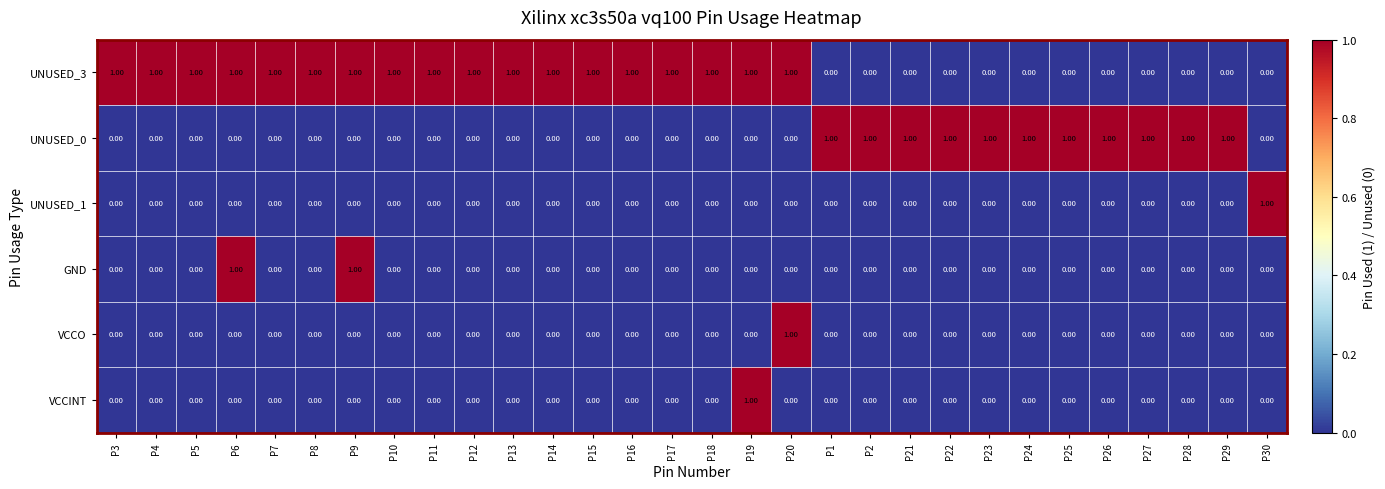

What is the sum of all UNUSED_0 values?

11